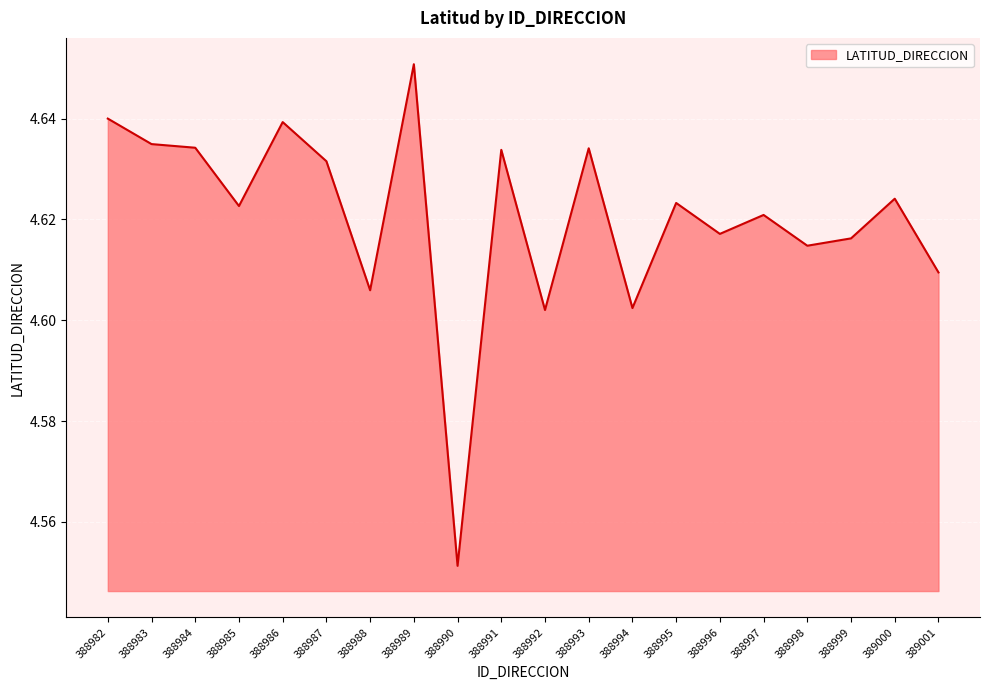

Which category has the lowest value across all series?

388990